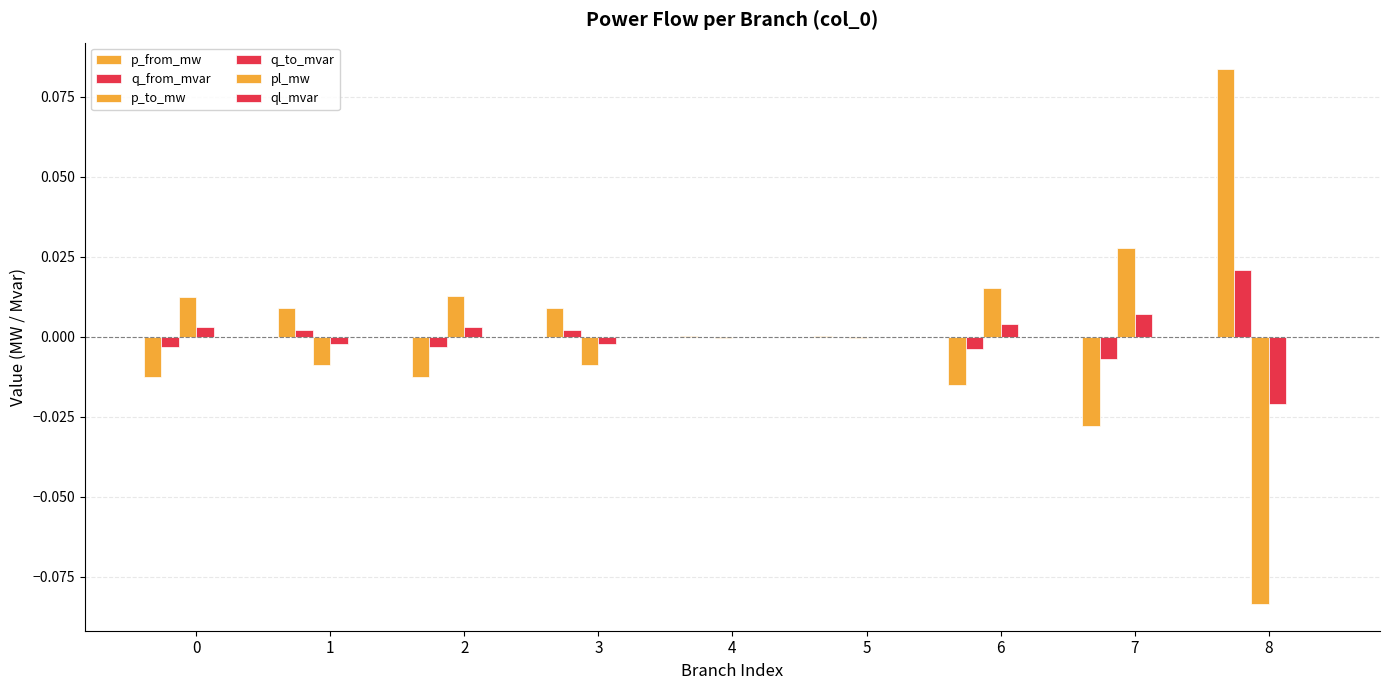

Does the chart contain stacked bars?

No